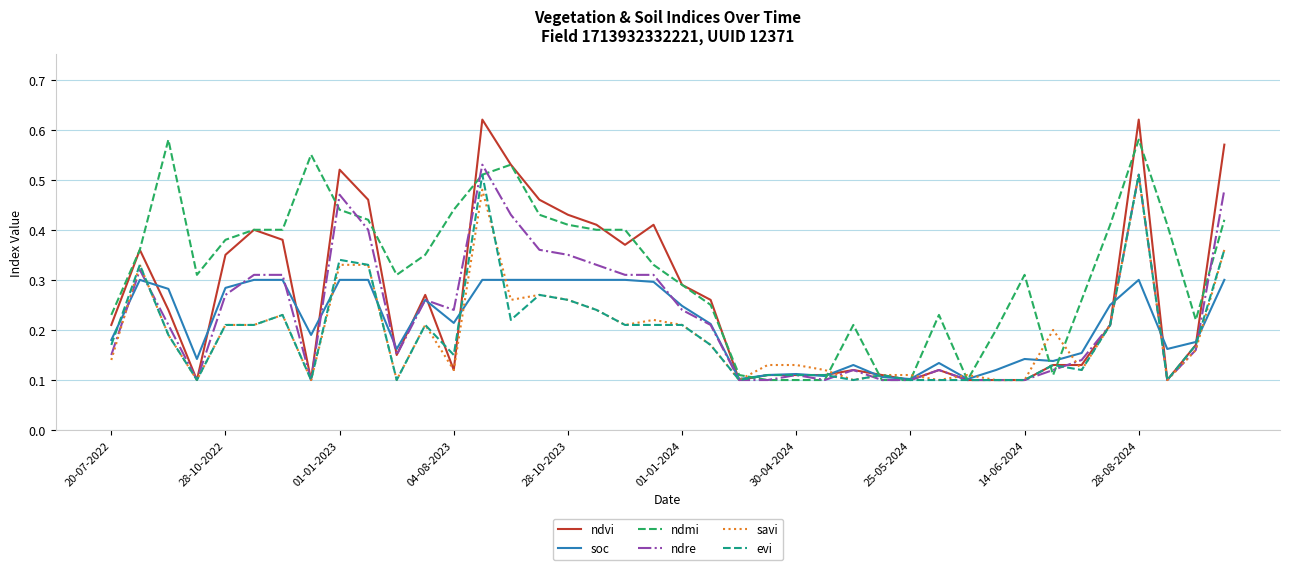

Which series has the widest spread of values?

ndvi